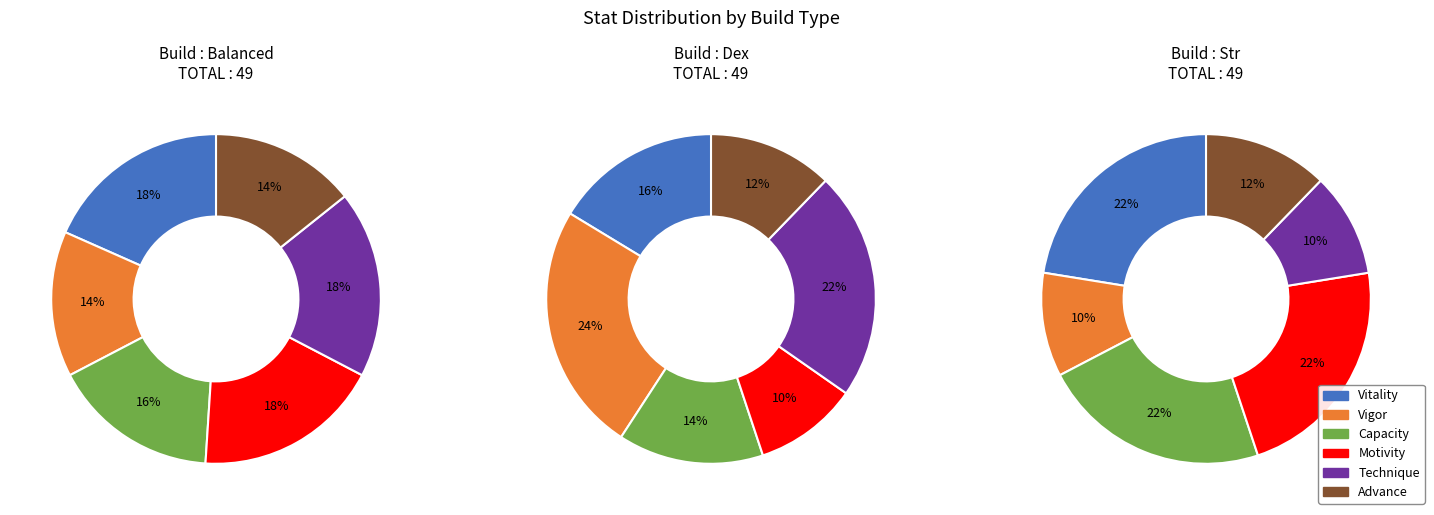

To the nearest percent, what is the difference between the largest and smallest slice percentages?

14%